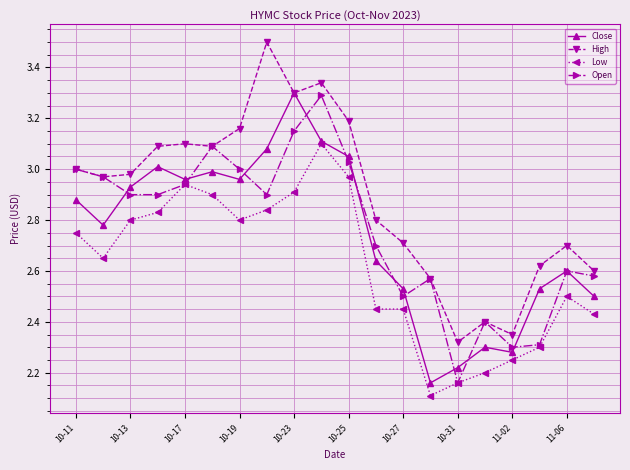

What is the difference between the maximum and minimum values in the Close series?

1.1